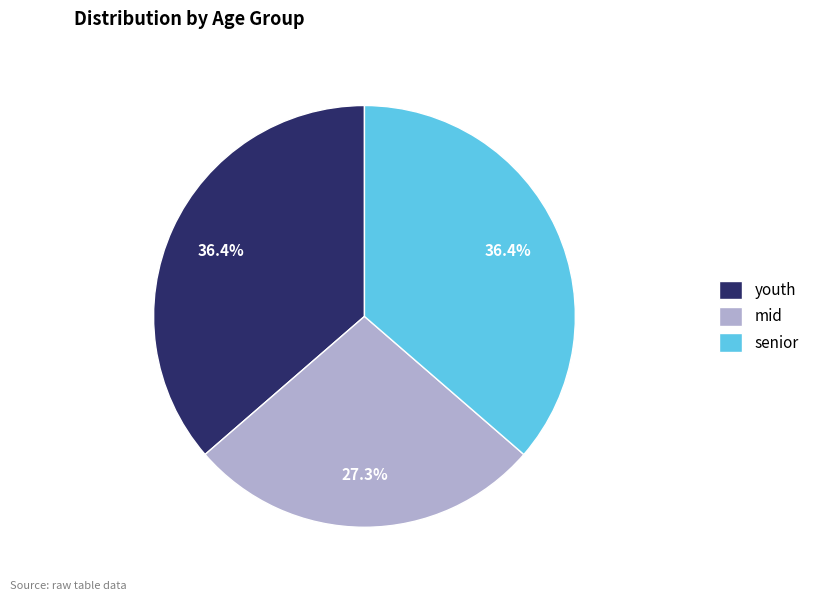

What is the ratio of the value at senior to the value at youth?

1.0